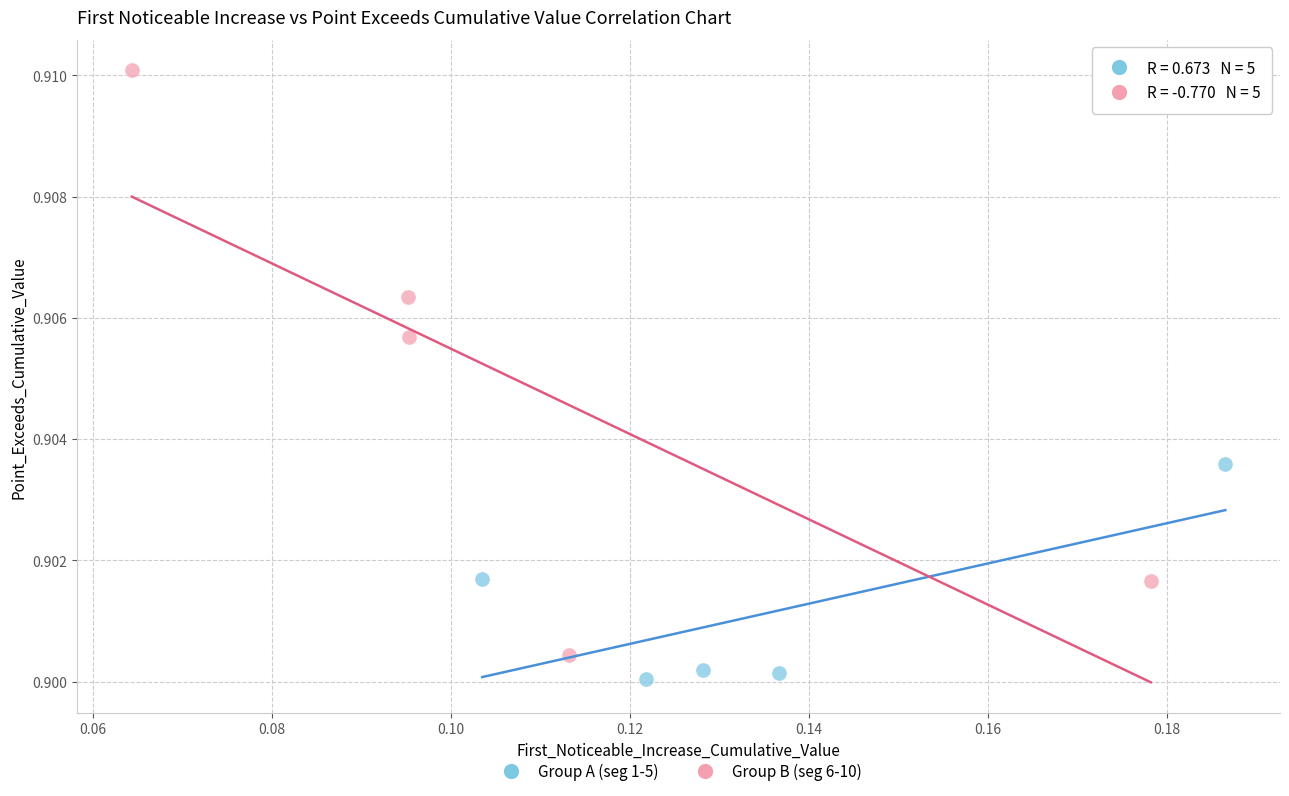

Which series reaches the minimum Y coordinate?

Group A (seg 1-5)